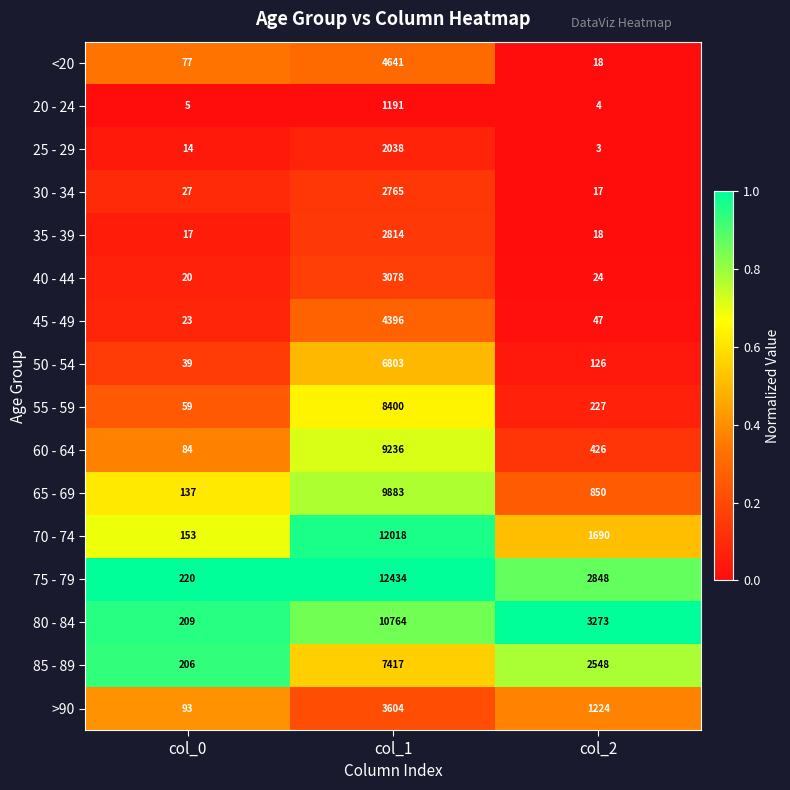

Is the value of 25 - 29 at col_1 greater than the value of 50 - 54 at col_1?

No